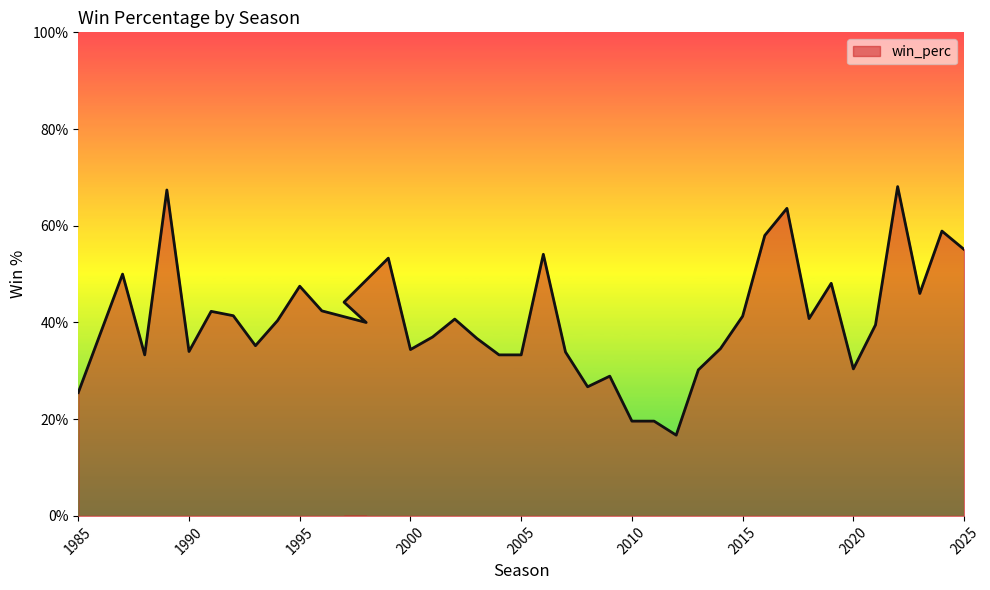

What is the sum of the values at 1999 and 1988?

0.9